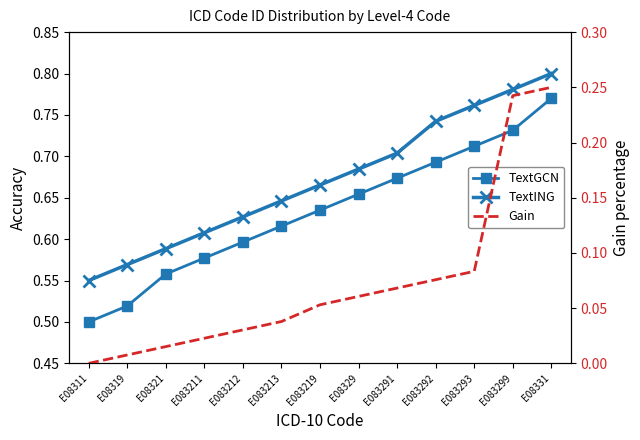

Reading left to right, extract all data points from this chart.

TextGCN: 0.5	0.5	0.6	0.6	0.6	0.6	0.6	0.7	0.7	0.7	0.7	0.7	0.8
TextING: 0.6	0.6	0.6	0.6	0.6	0.6	0.7	0.7	0.7	0.7	0.8	0.8	0.8
Gain: 0.0	0.0	0.0	0.0	0.0	0.0	0.1	0.1	0.1	0.1	0.1	0.2	0.2